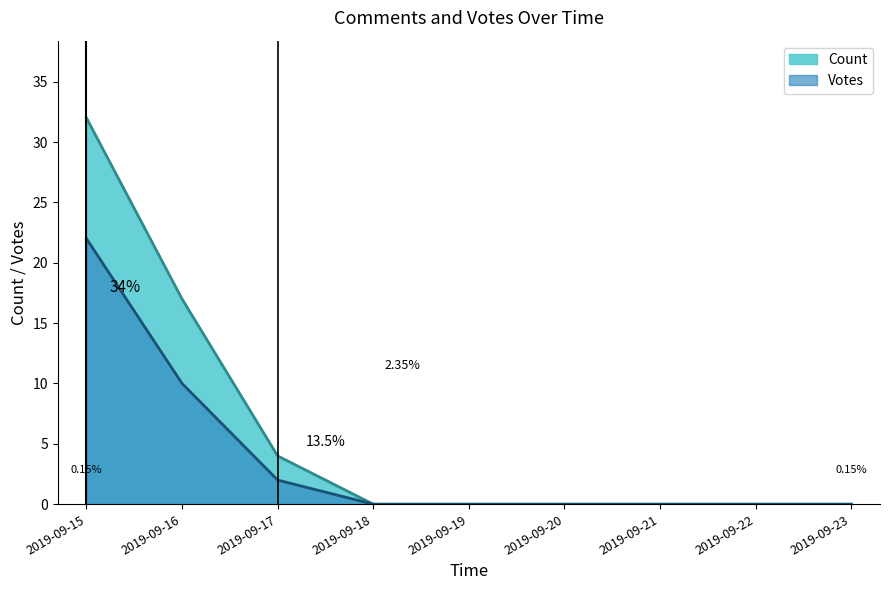

What is the sum of all values?

34